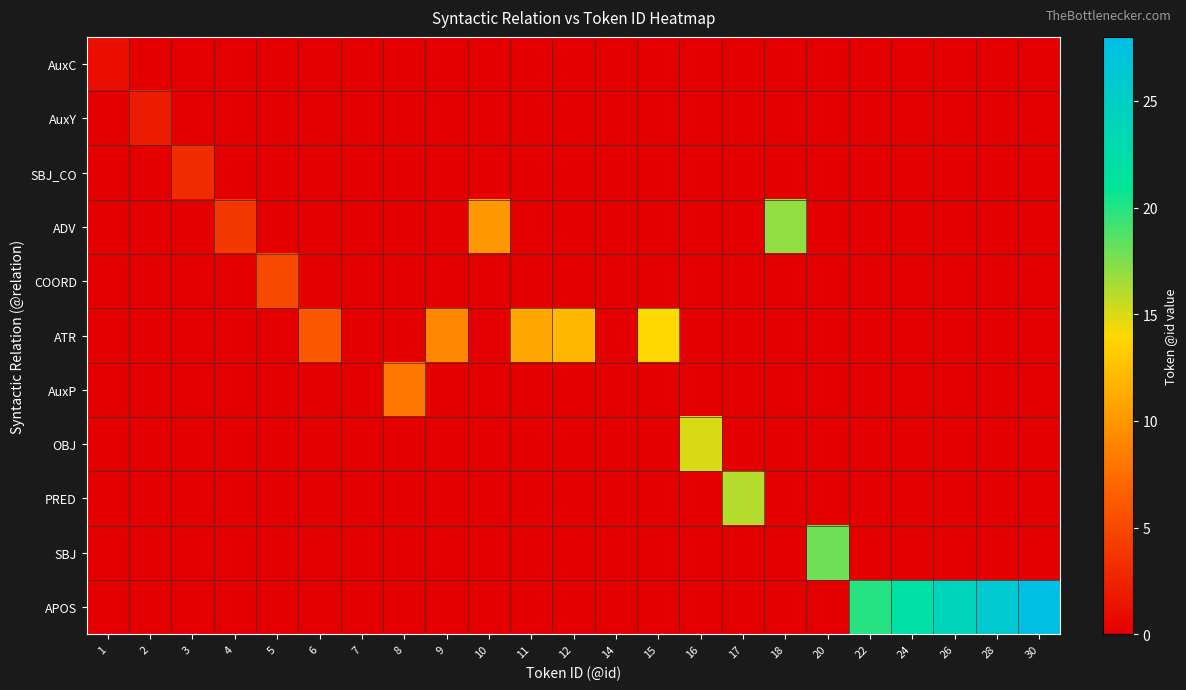

What is the total value across all series at 26?

24